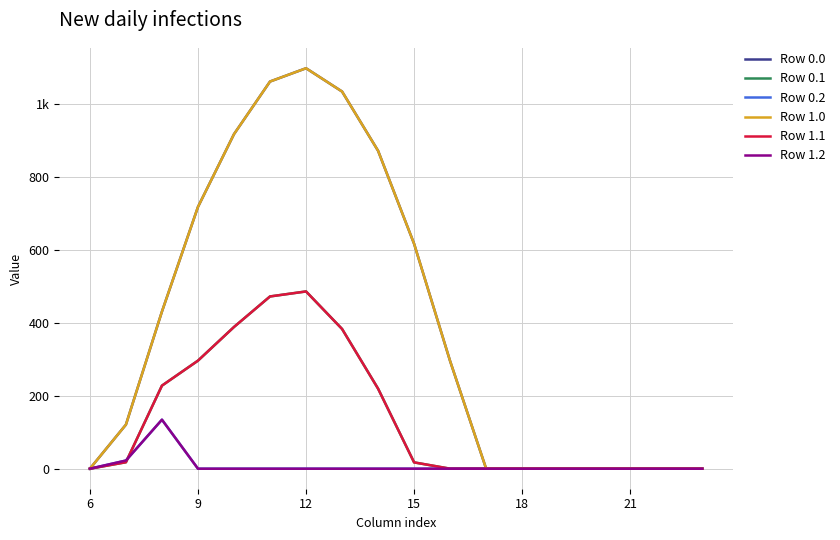

What is the difference between the maximum and minimum values in the Row 0.2 series?

134.2